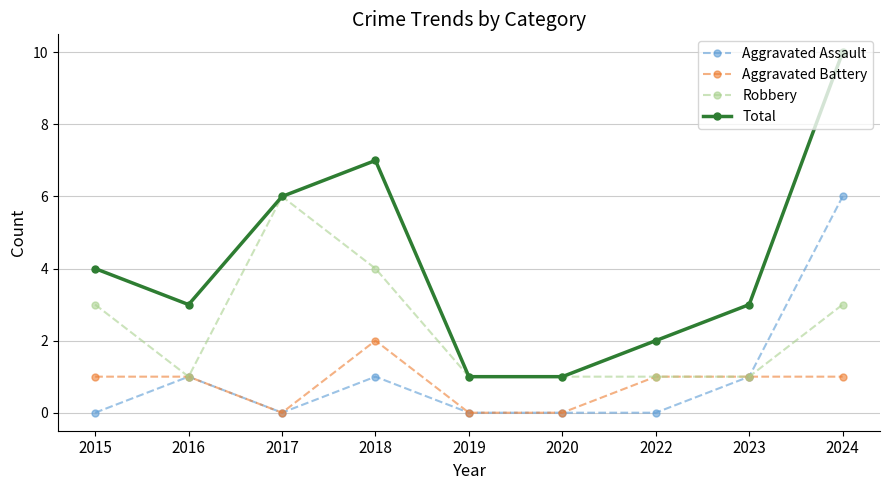

Which series has the widest spread of values?

Total